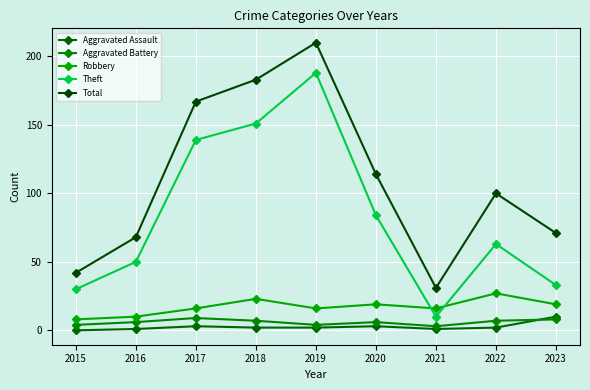

Which label corresponds to the smallest value in the chart?

2015